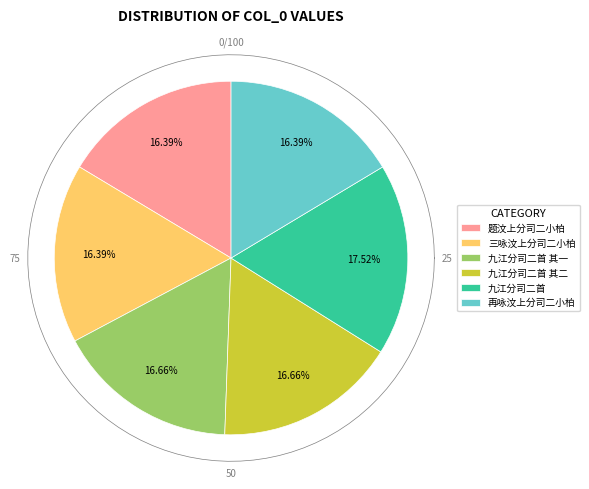

Does 九江分司二首 其一 account for over 50% of the chart?

No